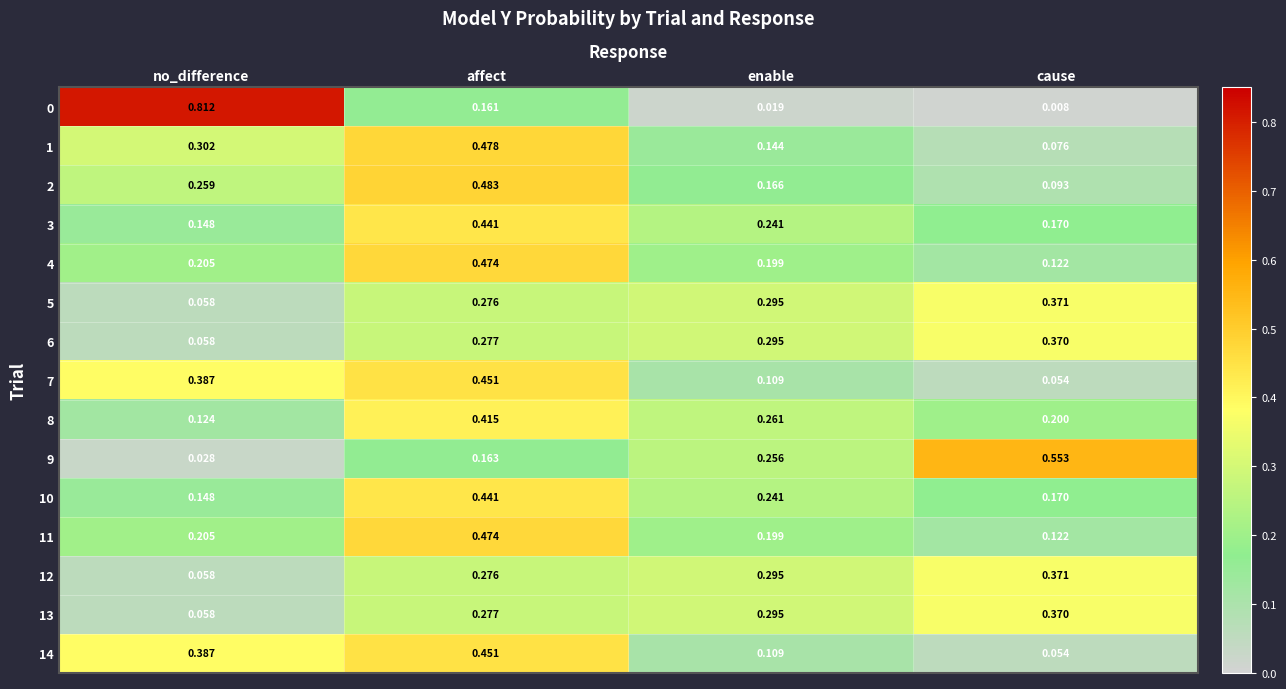

List the labels in order of 2 value, largest first.

affect, no_difference, enable, cause